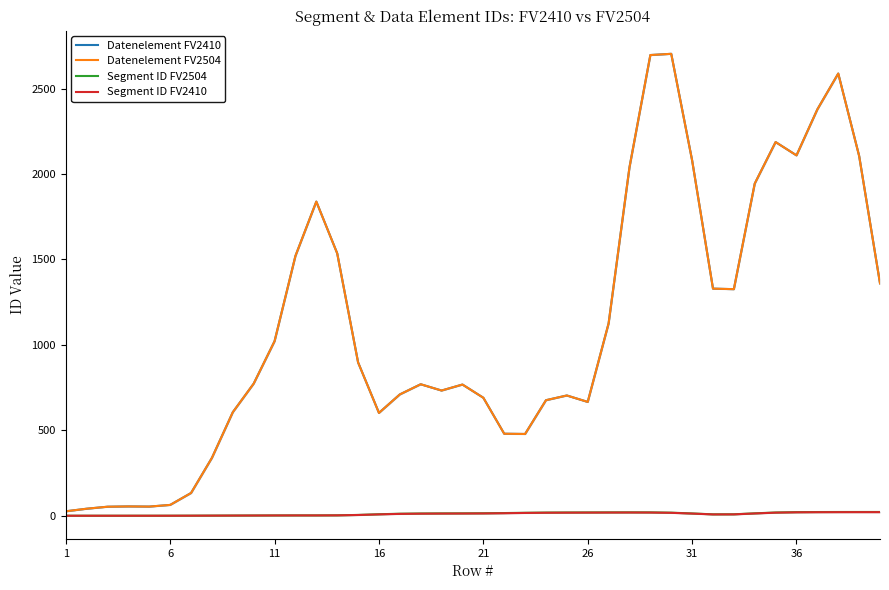

What are all the series names shown in the legend?

Datenelement FV2410, Datenelement FV2504, Segment ID FV2504, Segment ID FV2410